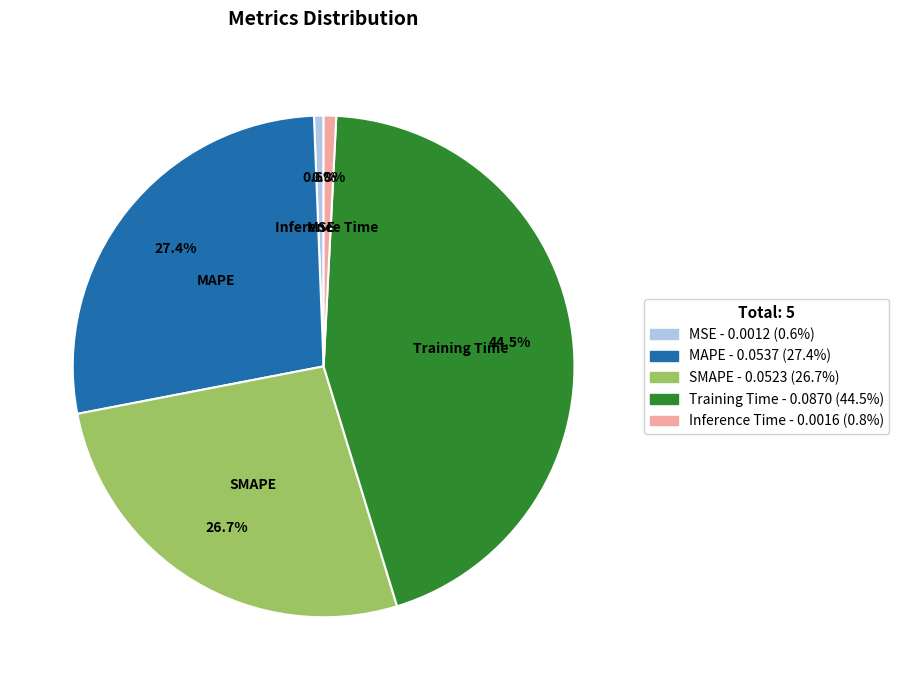

To the nearest percent, what is the average slice percentage?

20%